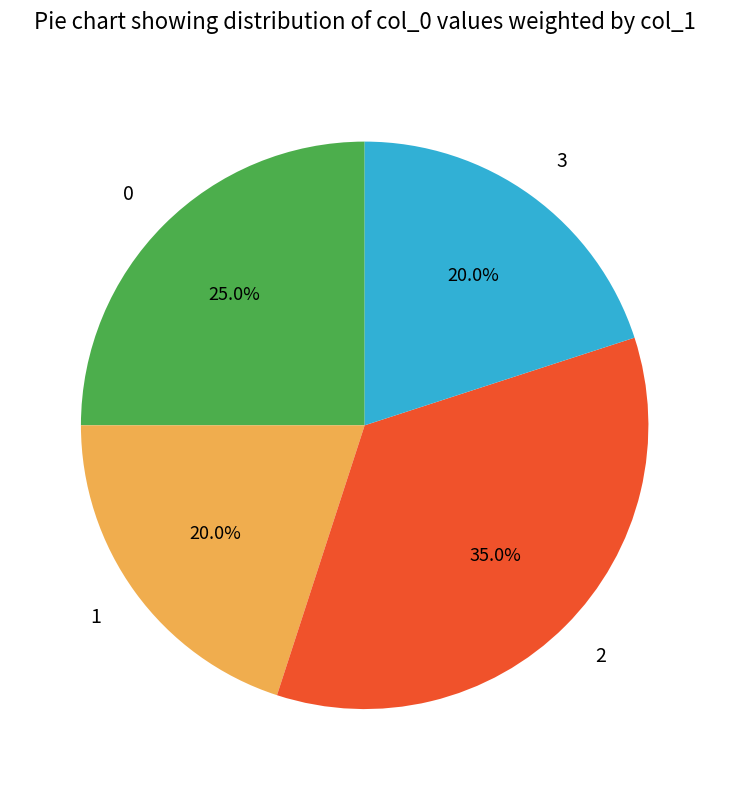

Is there a majority slice in this chart?

No